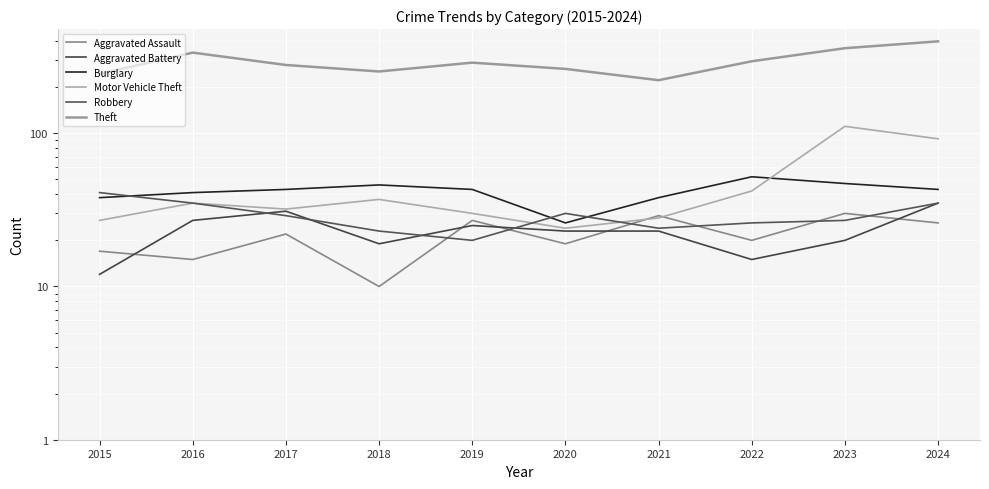

What is the highest value of the Motor Vehicle Theft series?

111